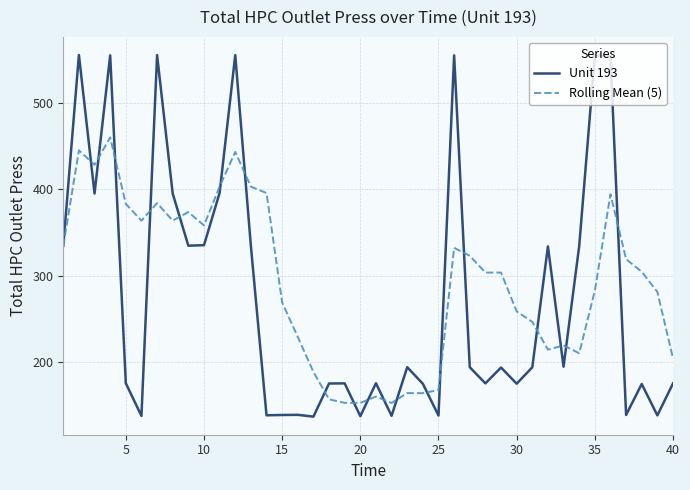

True or false: Rolling Mean (5) and Unit 193 intersect in this chart.

True